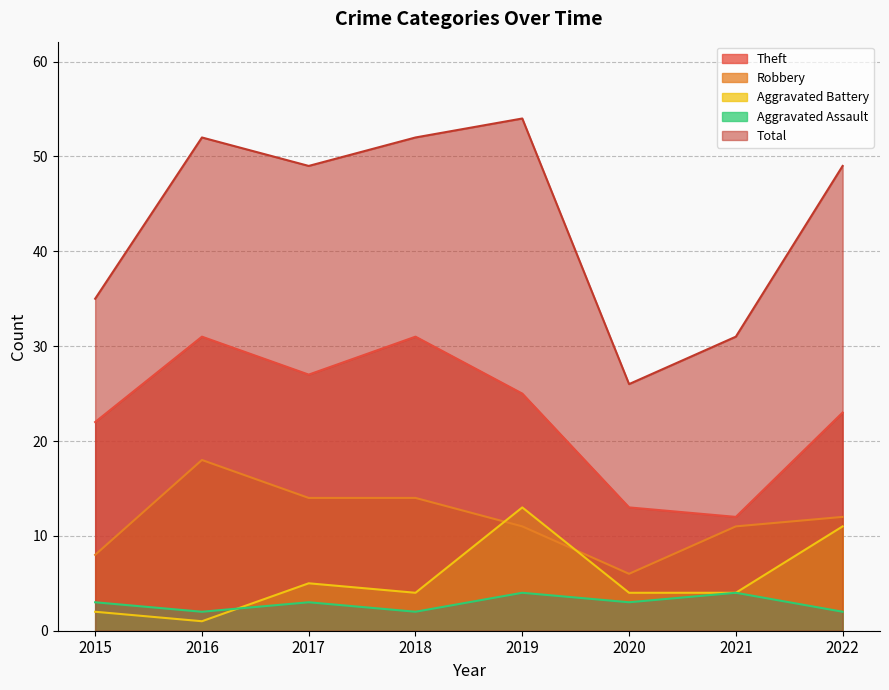

True or false: Aggravated Battery and Total intersect in this chart.

False